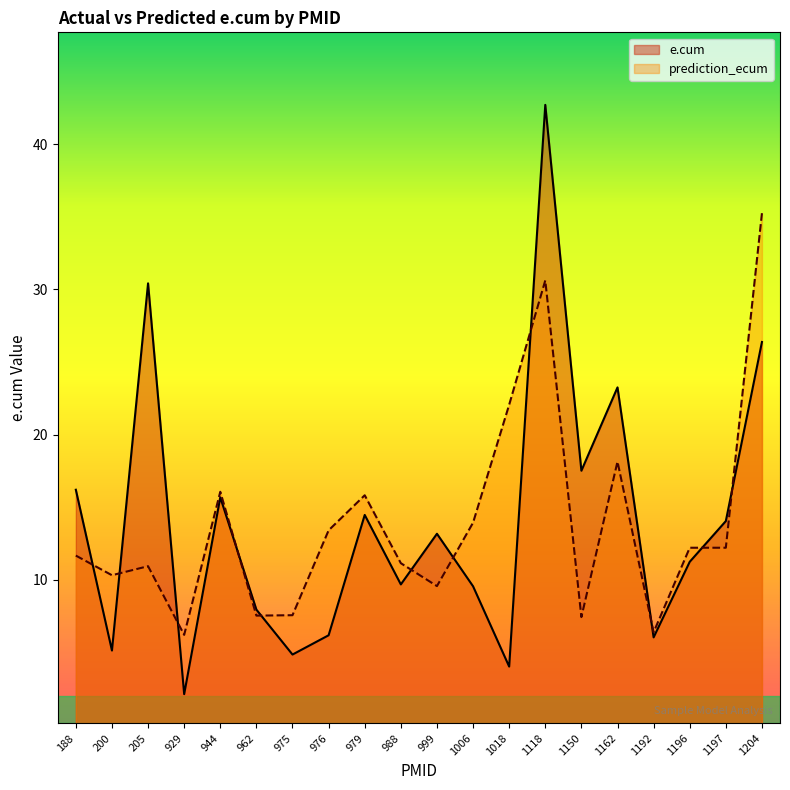

How many lines are shown in the chart?

2